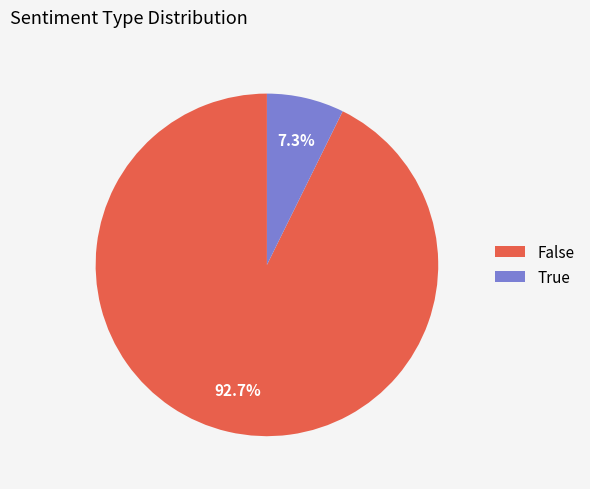

True or false: False accounts for 93% of the total.

True